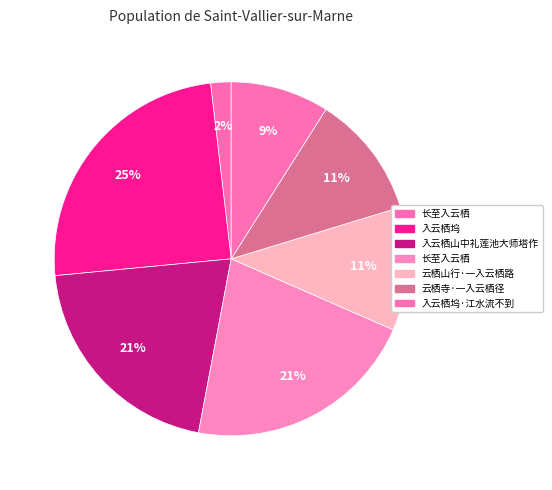

To the nearest percent, what is the difference between the largest and smallest slice percentages?

23%